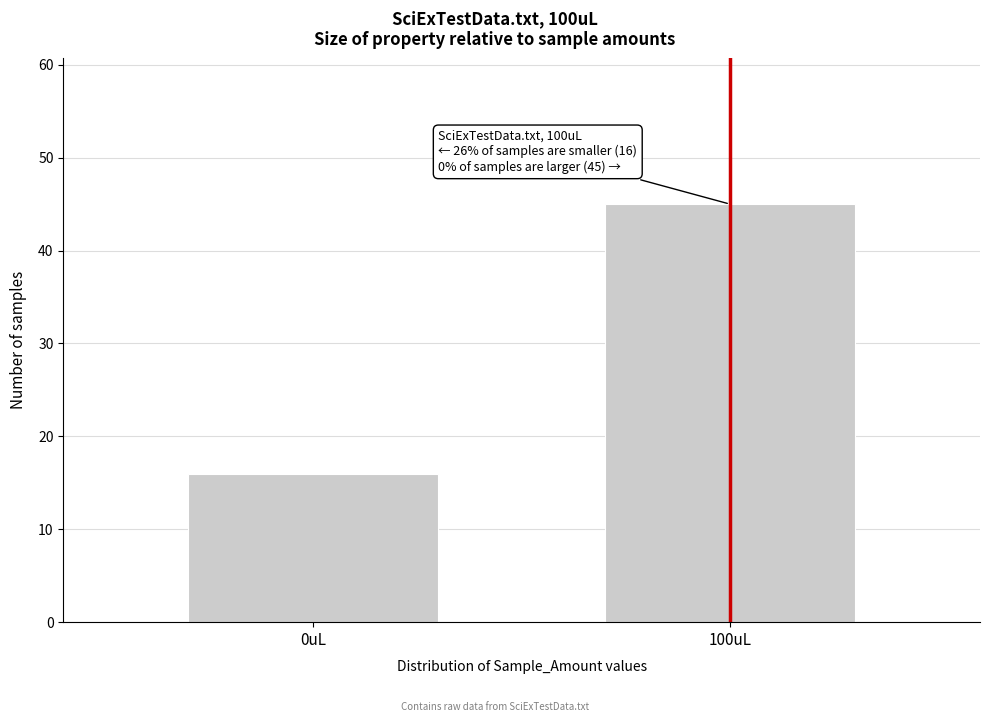

Reading right to left, extract all data points from this chart.

45	16